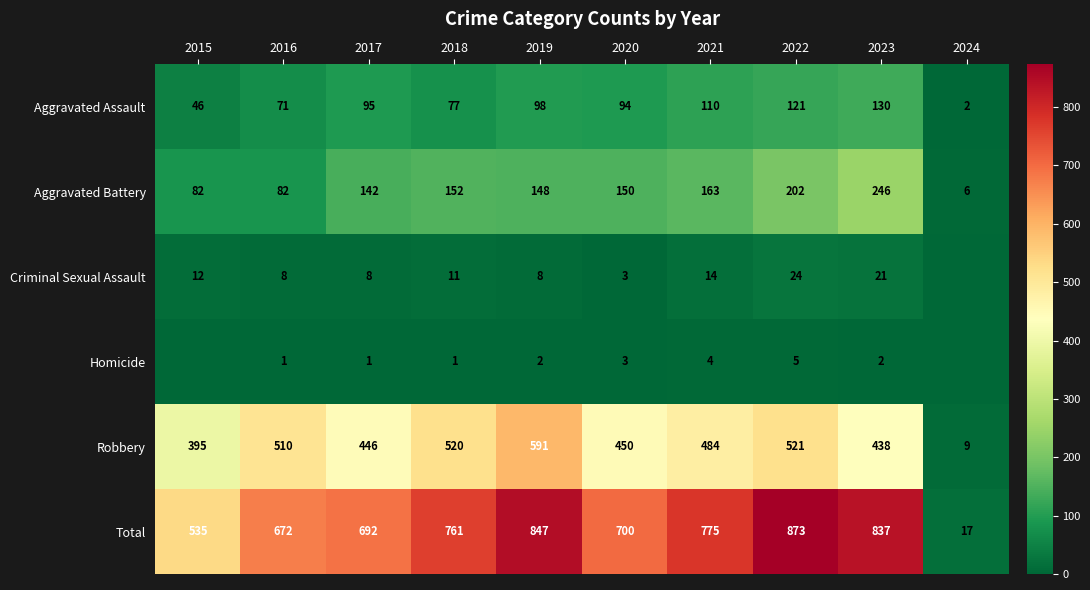

What is the spread (max minus min) of values at 2017?

691